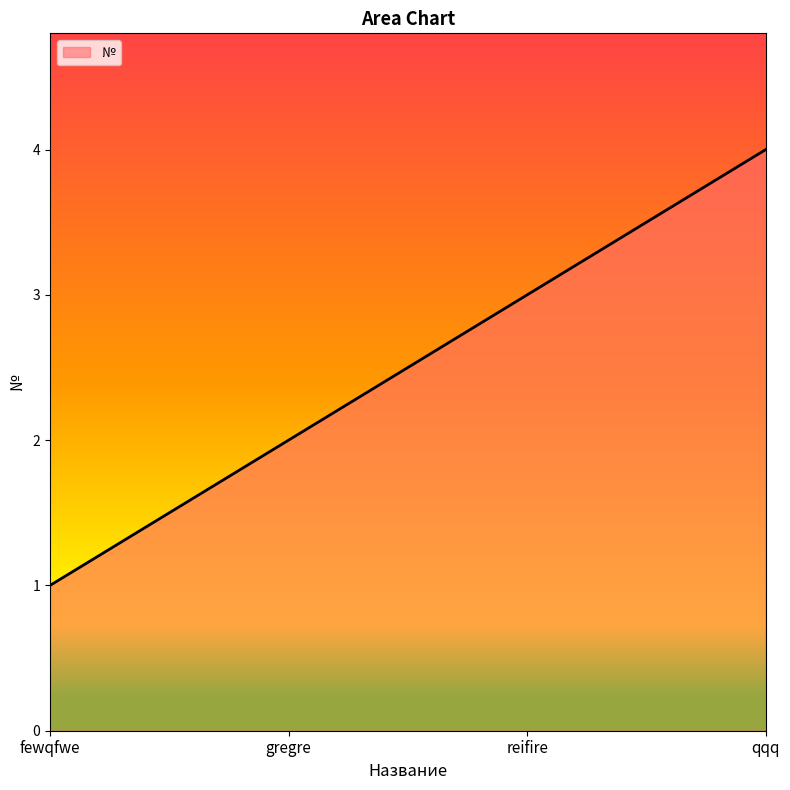

Reading left to right, transcribe all the data shown in this chart.

fewqfwe=1	gregre=2	reifire=3	qqq=4